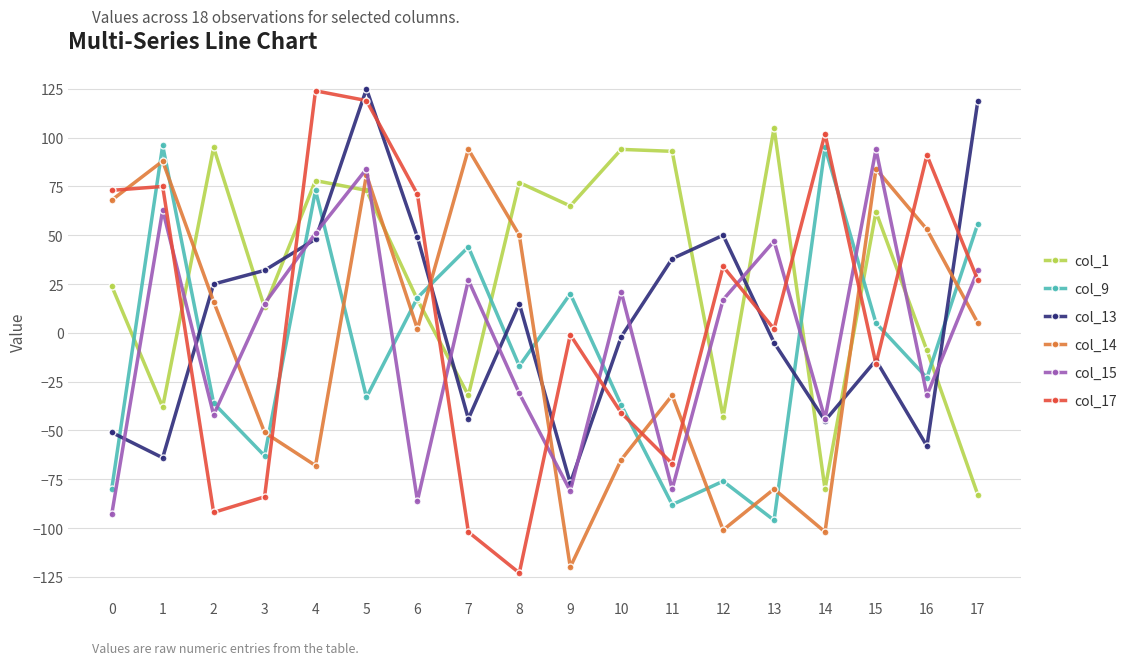

In col_9, how many points are higher than both neighbors (excluding endpoints)?

6